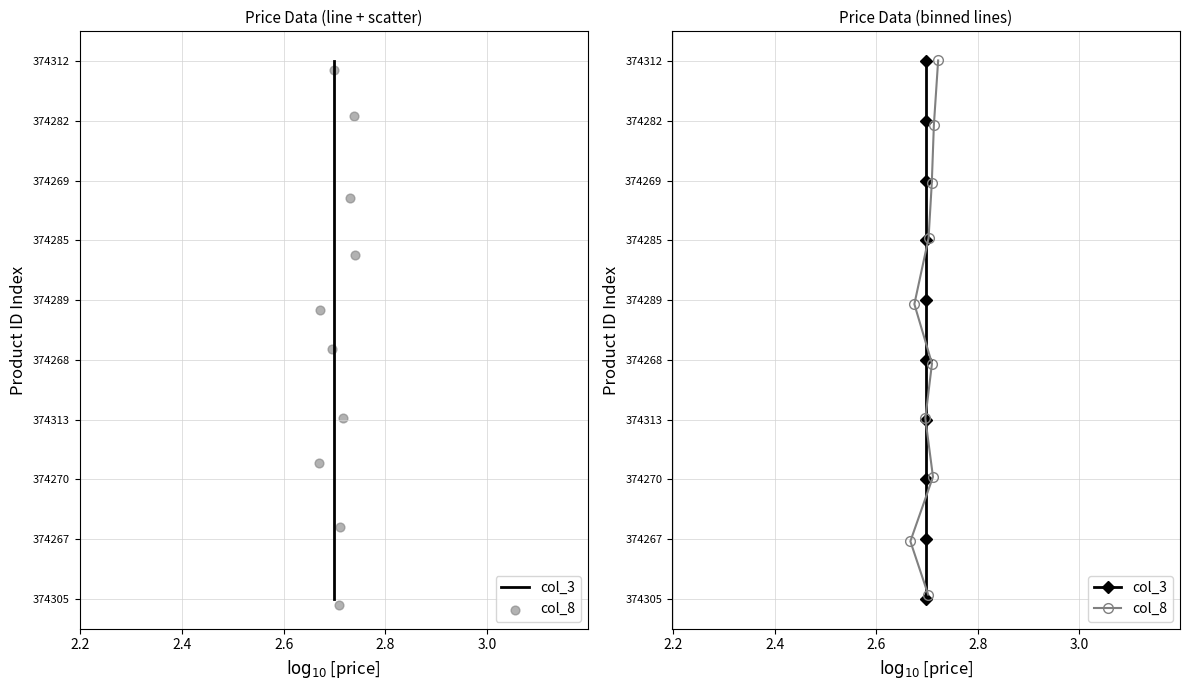

Is the value of col_8 at 2.0 greater than the value of col_3 at 2.0?

No